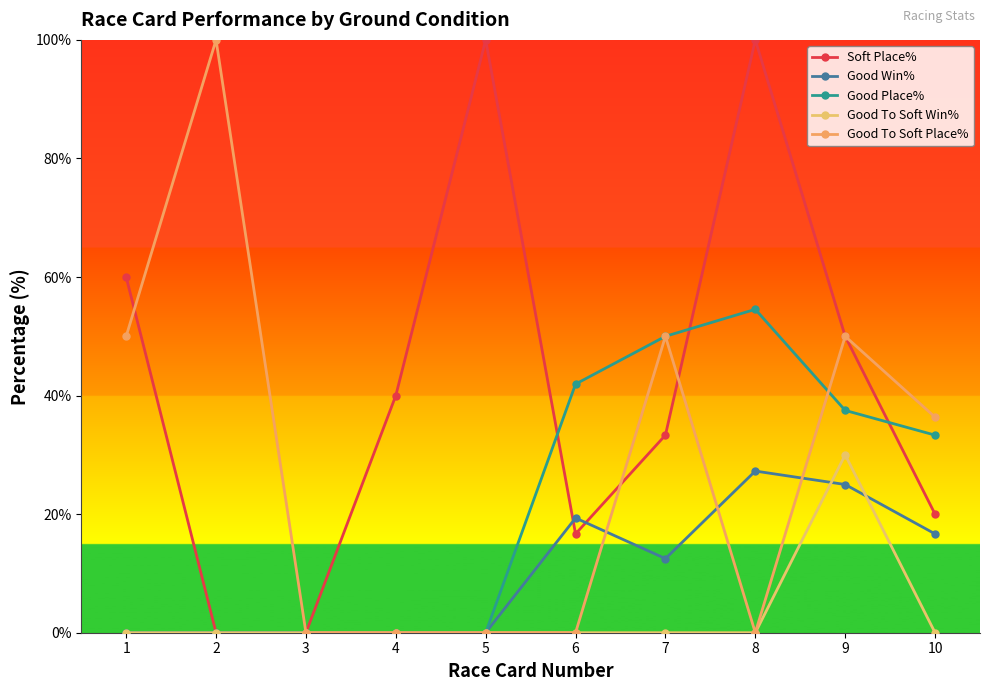

Where is Good Place% nearest to the value 27?

10